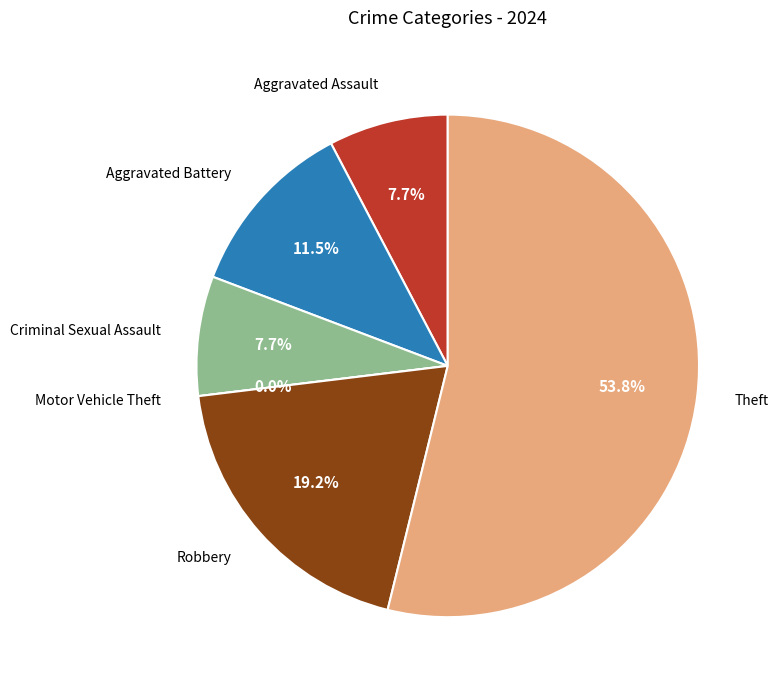

Is it true that Aggravated Battery is 12% of the pie?

True